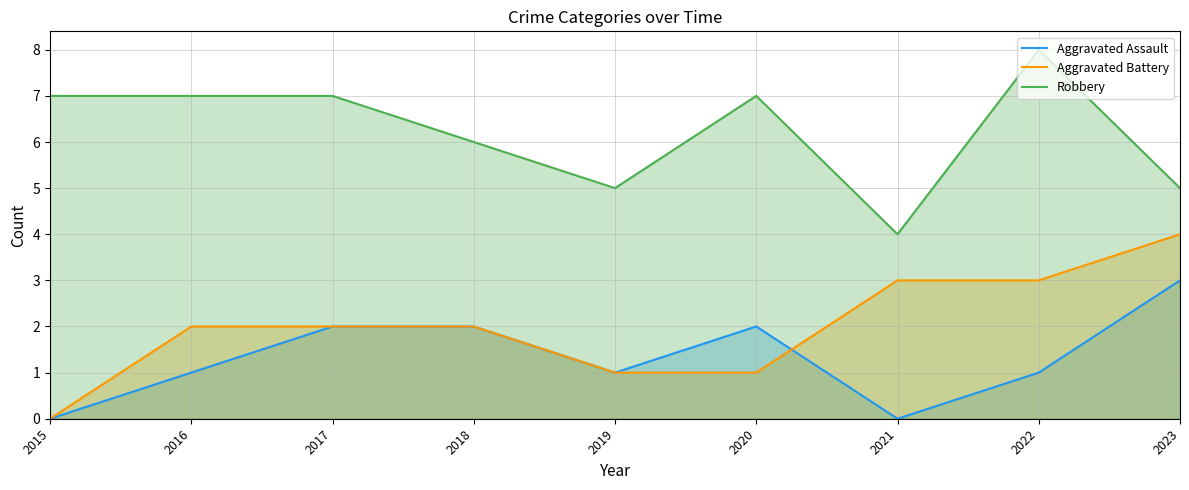

Is the value of Robbery at 2022 greater than the value of Aggravated Battery at 2019?

Yes